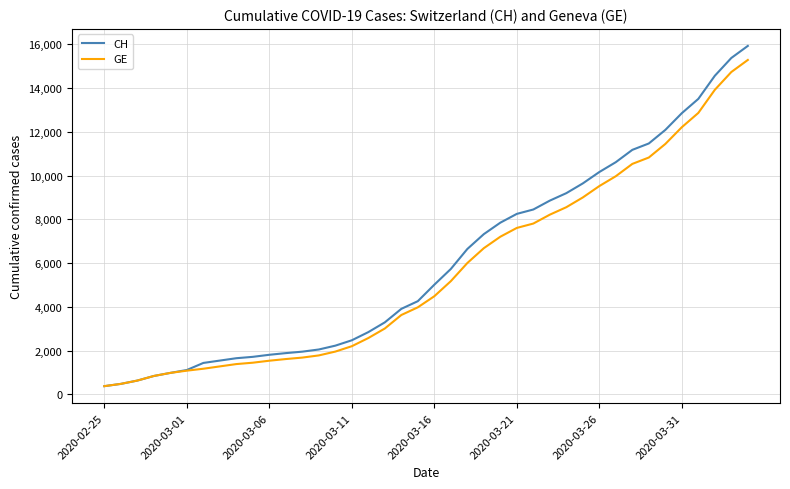

Rank the series by their maximum value, from highest to lowest.

CH, GE